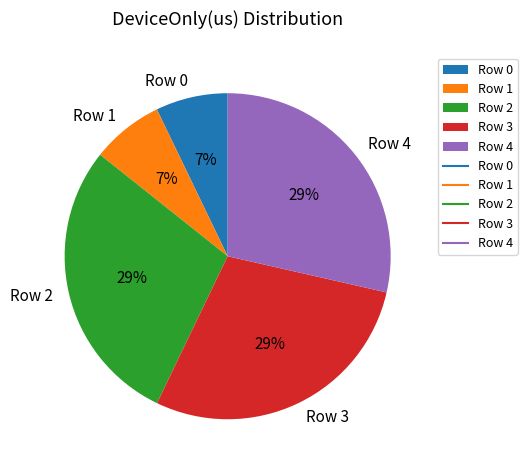

Count the number of slices in the pie.

5